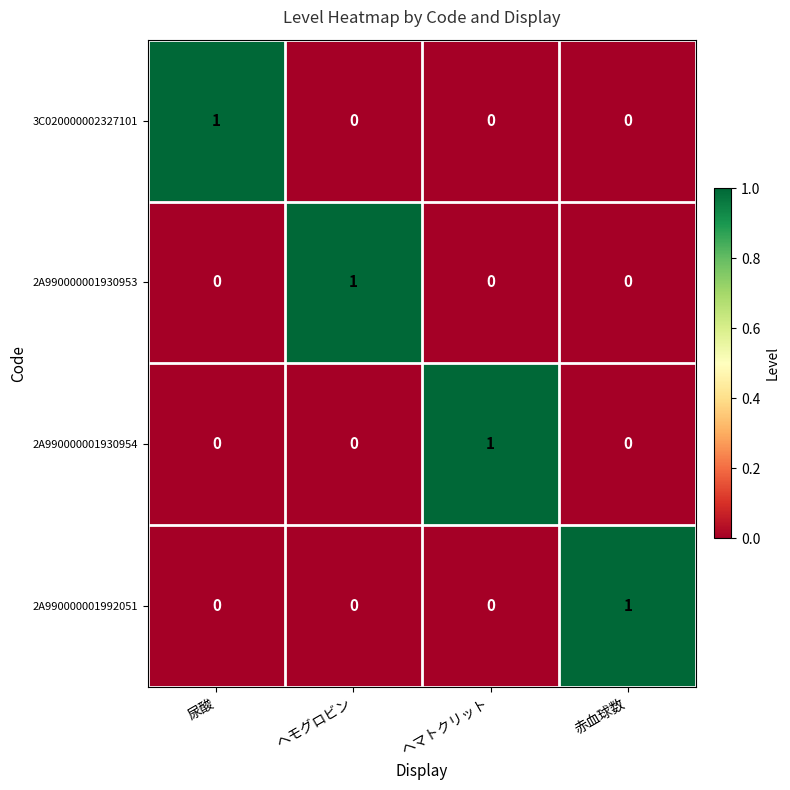

How many 2A990000001930953 values are between 0 and 1?

4